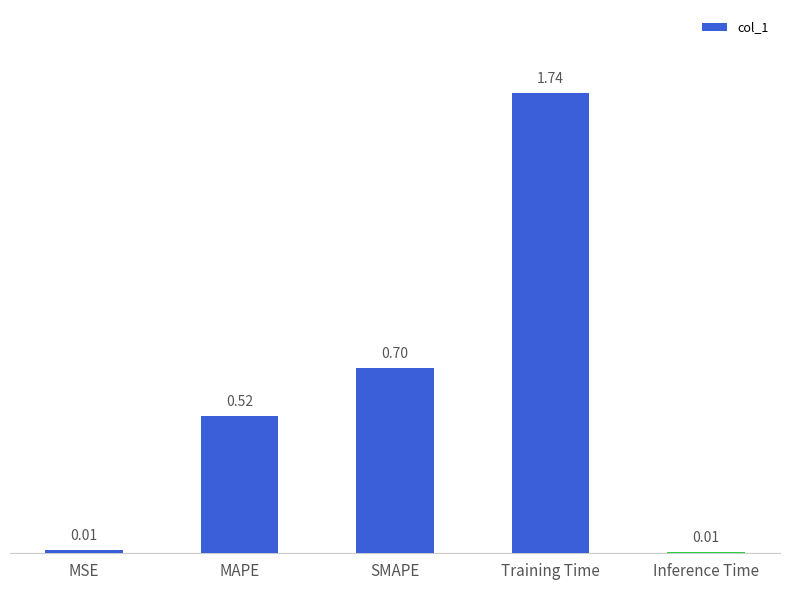

Which category has the highest value across all series?

Training Time